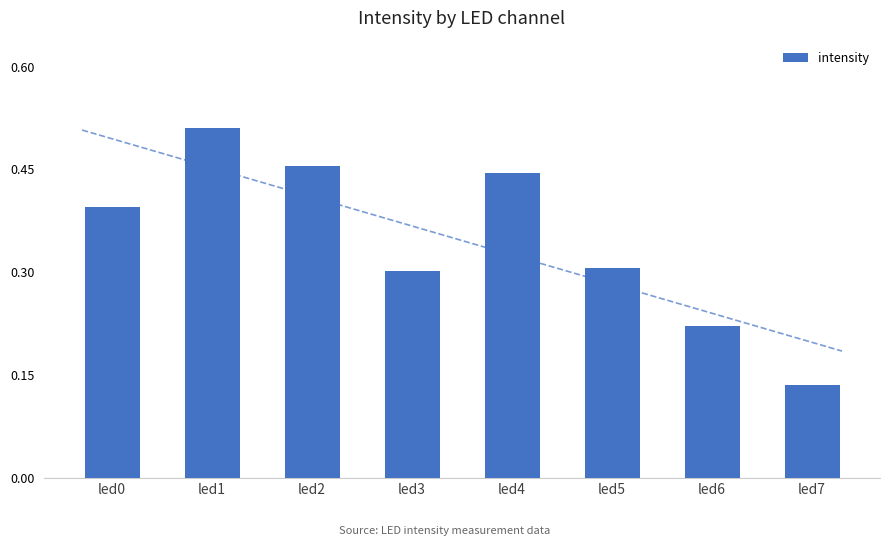

Reading left to right, extract all data points from this chart.

0.4	0.5	0.5	0.3	0.4	0.3	0.2	0.1